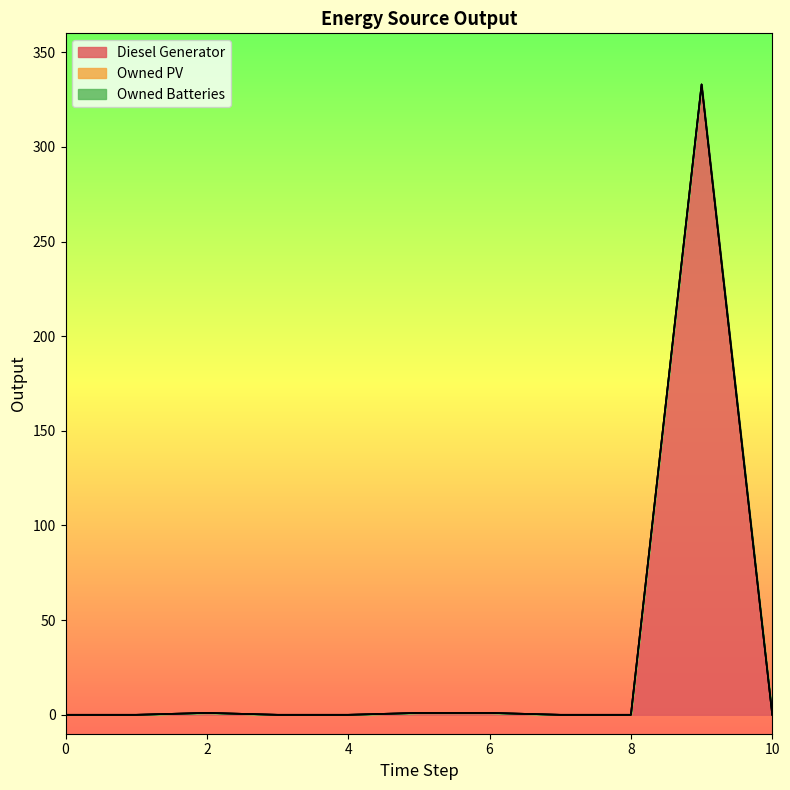

Where is Diesel Generator nearest to the value 166?

2